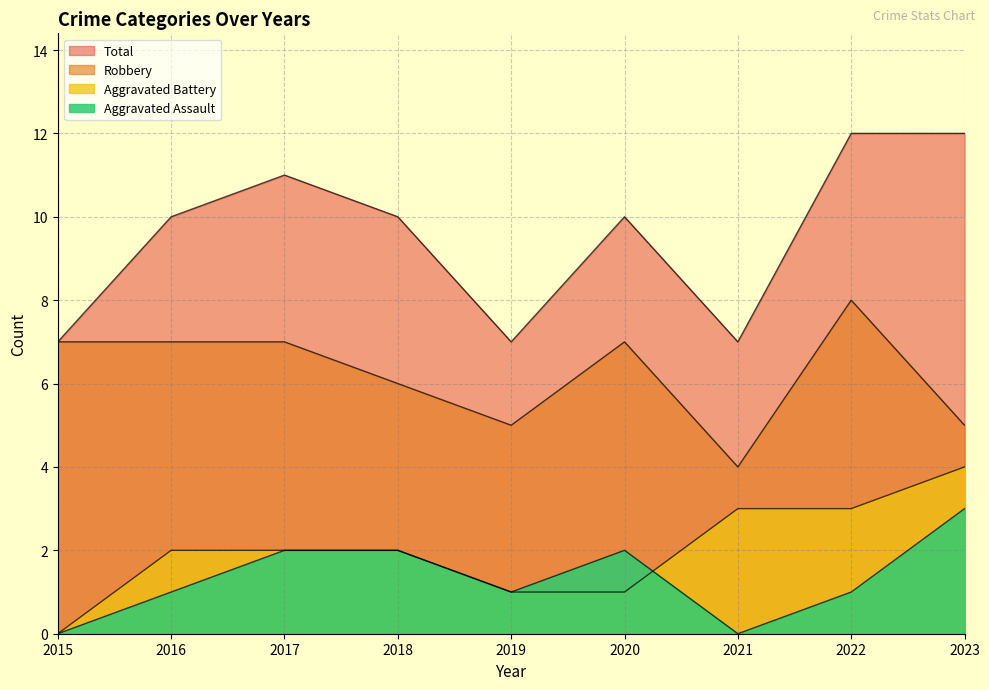

At how many categories does at least one series exceed 3?

9